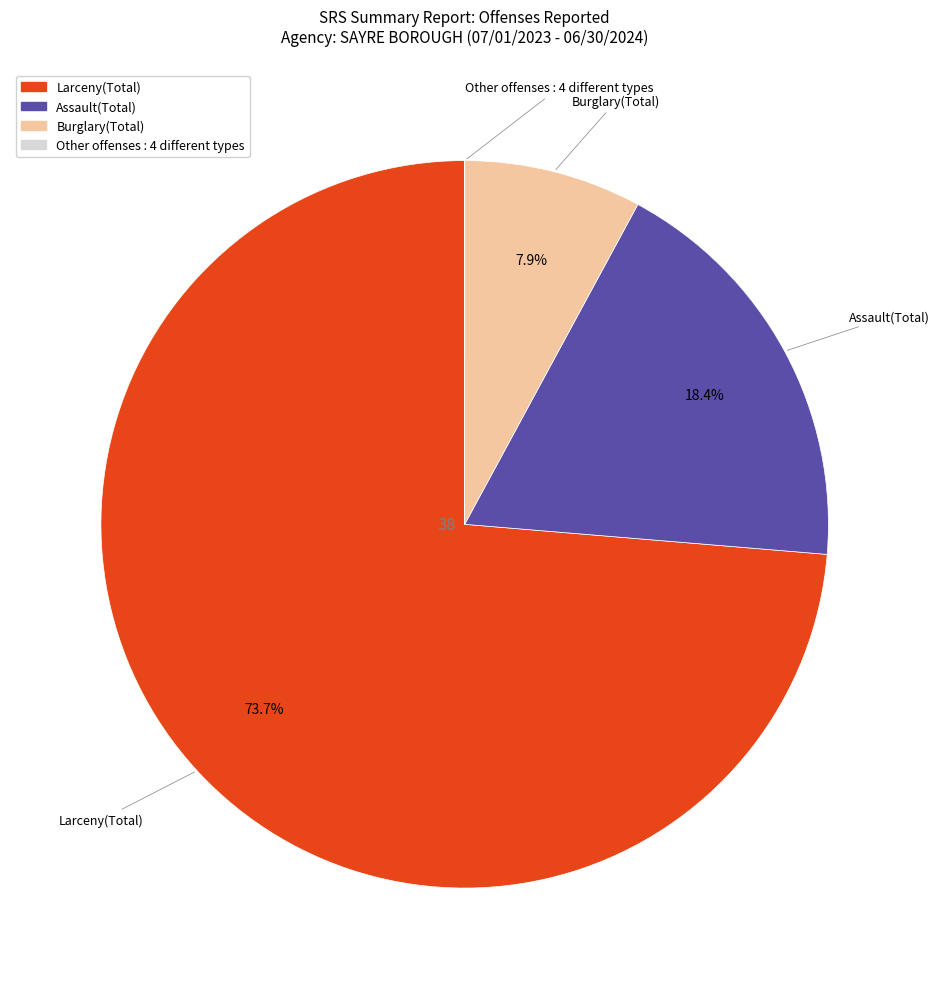

To the nearest percent, what percentage of the pie is Larceny(Total)?

74%